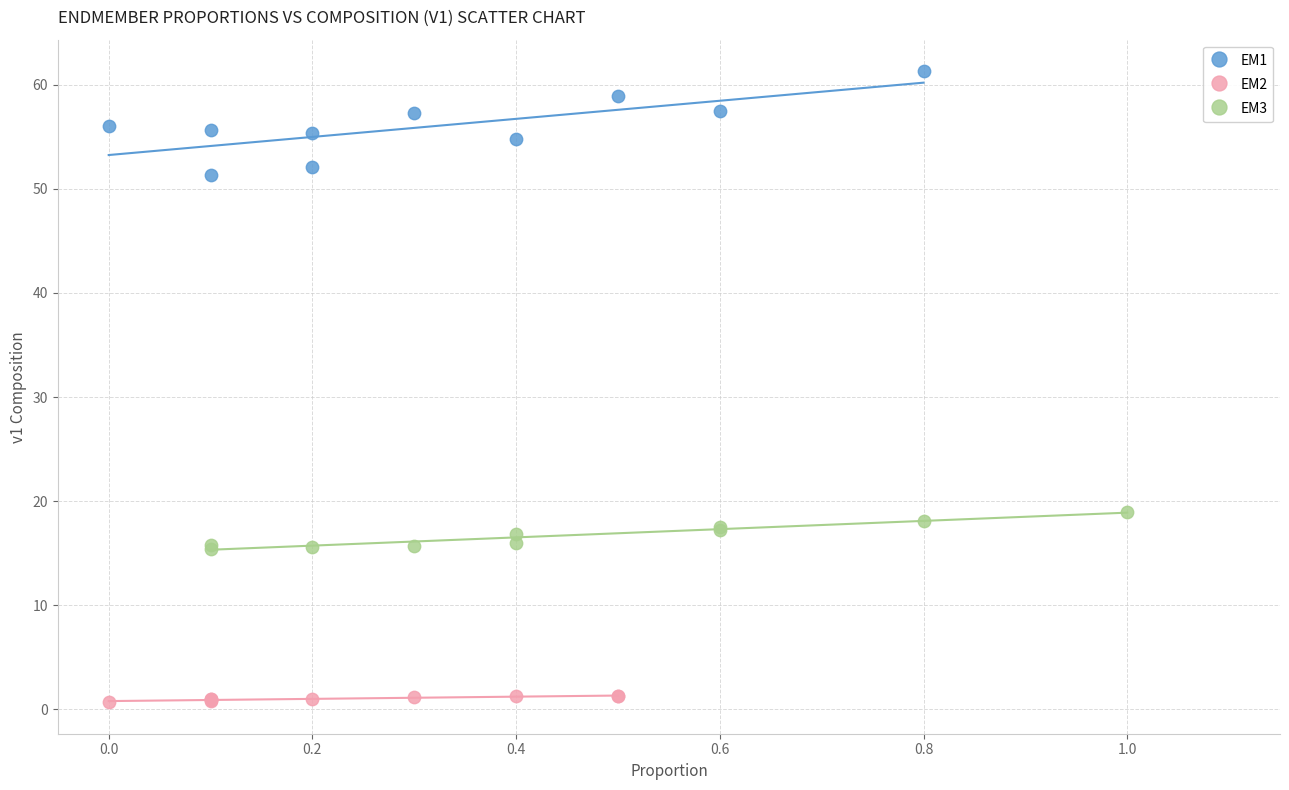

Which series contains the lowest Y value?

EM2